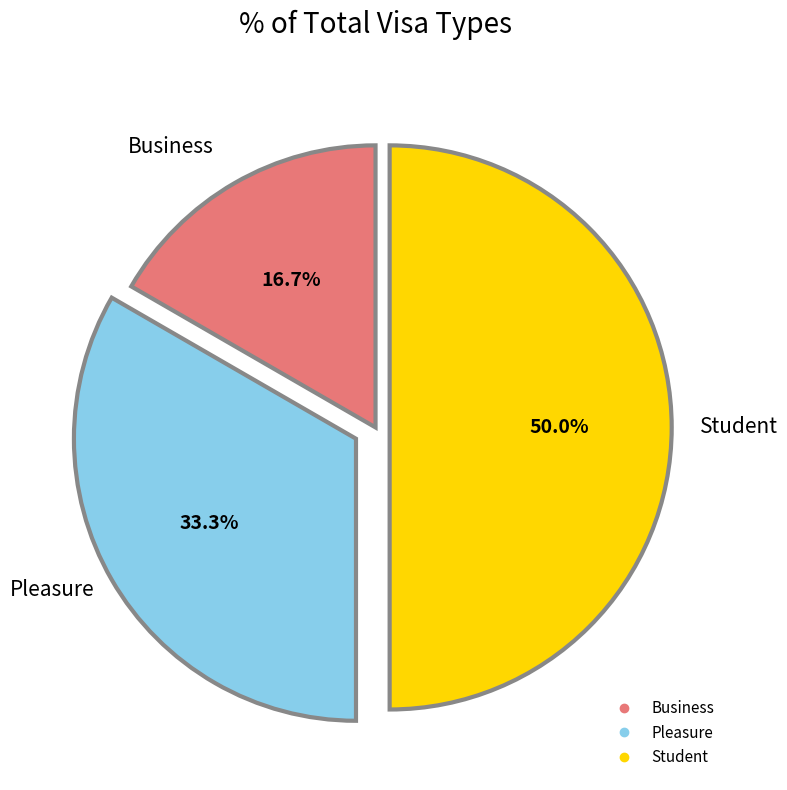

What percentage is the Student slice, to the nearest percent?

50%